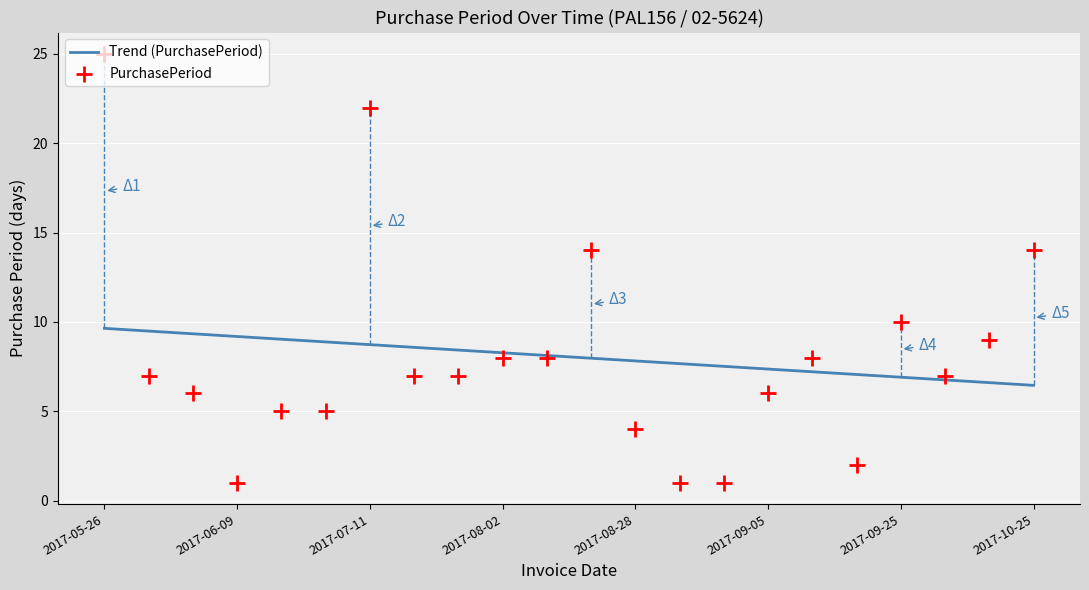

Which series contains the highest Y value?

PurchasePeriod